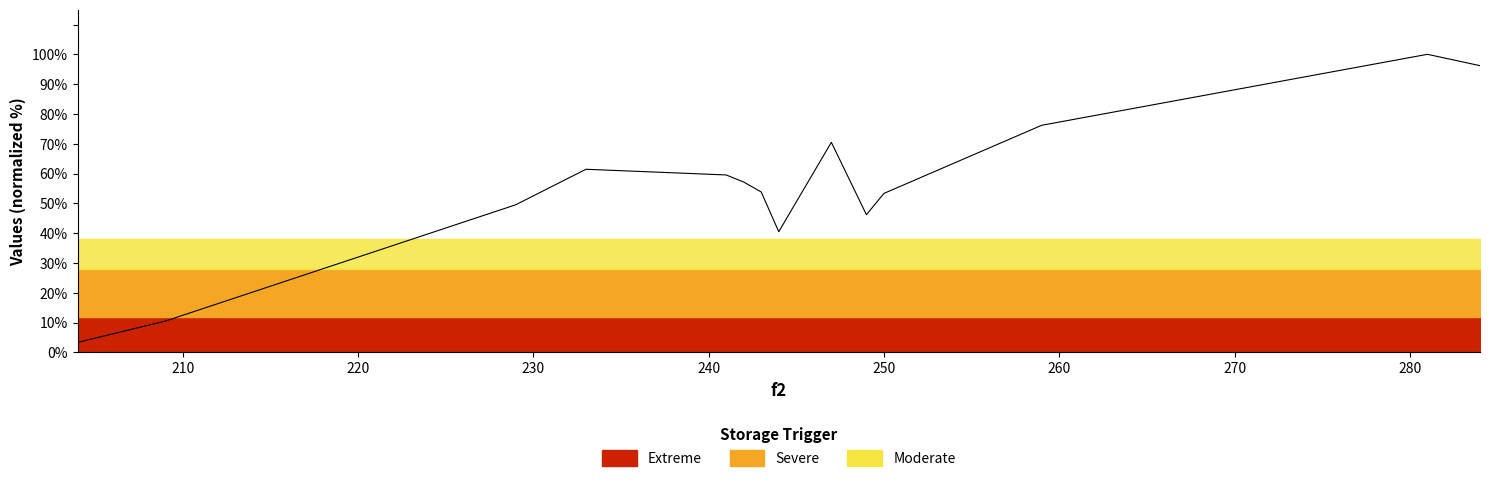

Is this an area chart (filled region under the line)?

No